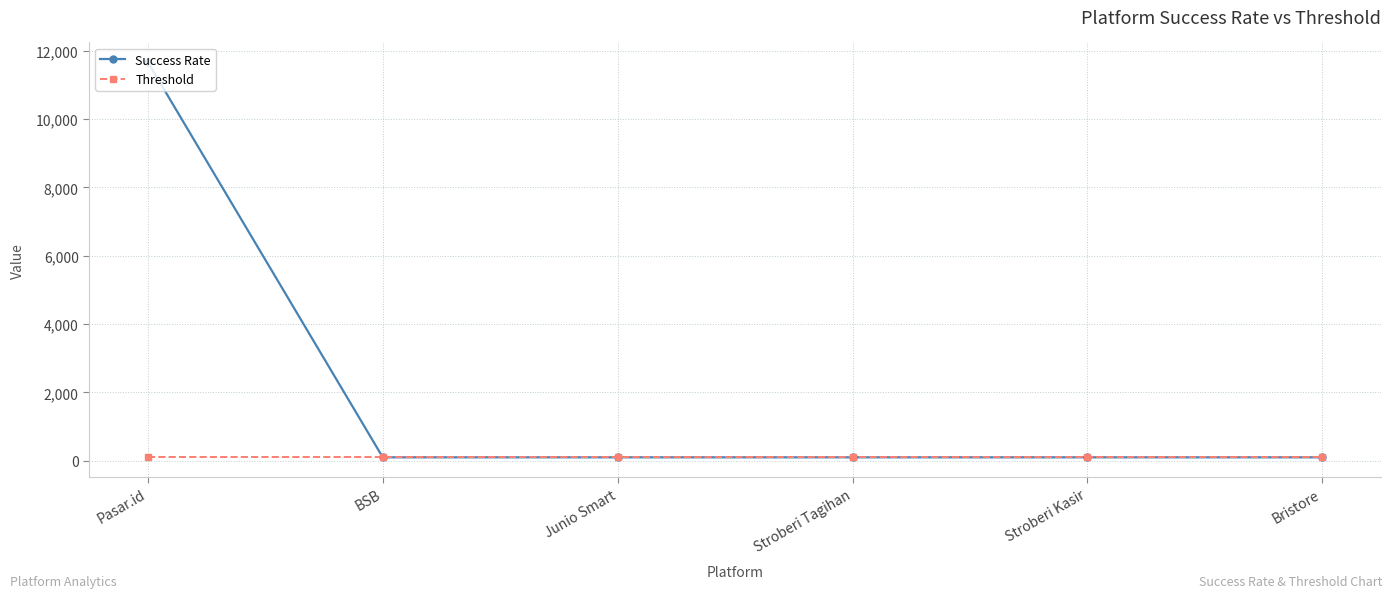

What is the difference between the Success Rate values at Pasar.id and Bristore?

11566.0